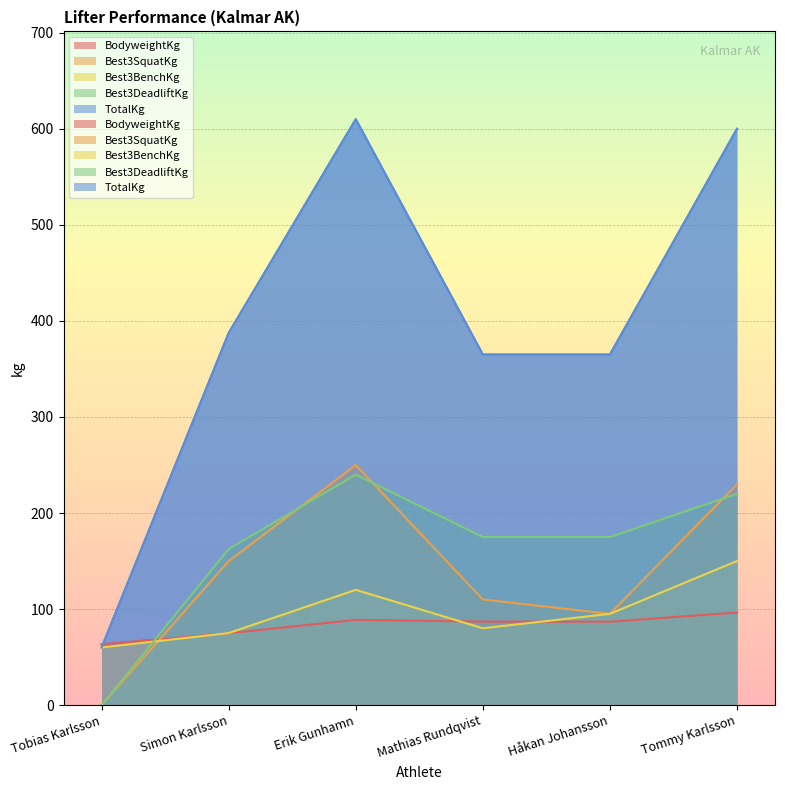

What is the spread (max minus min) of values at Mathias Rundqvist?

285.0